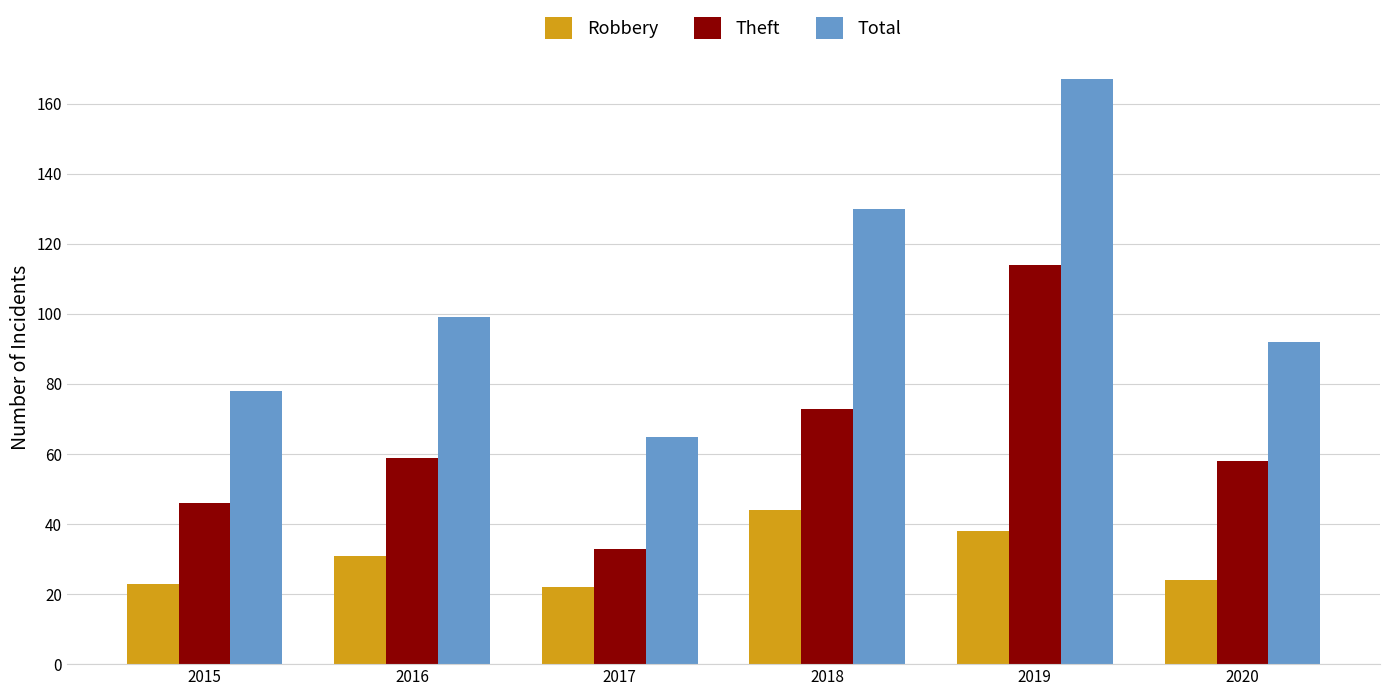

Does the chart contain any negative values?

No